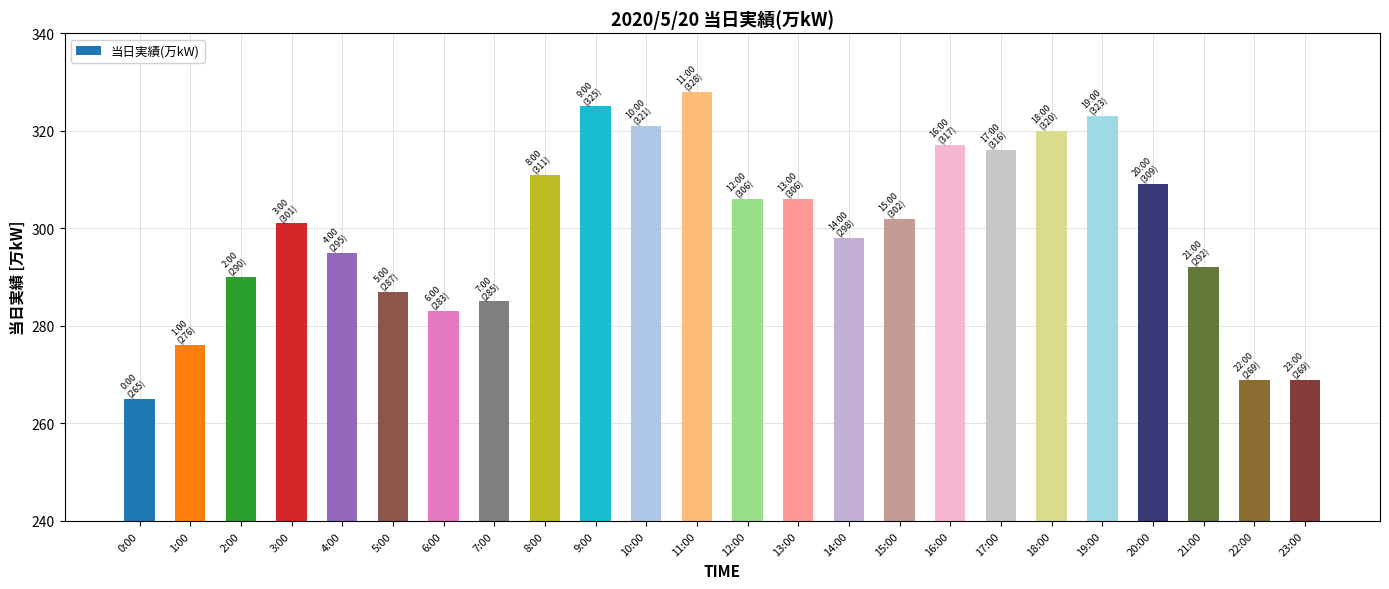

What is the difference between the second highest and minimum values?

60